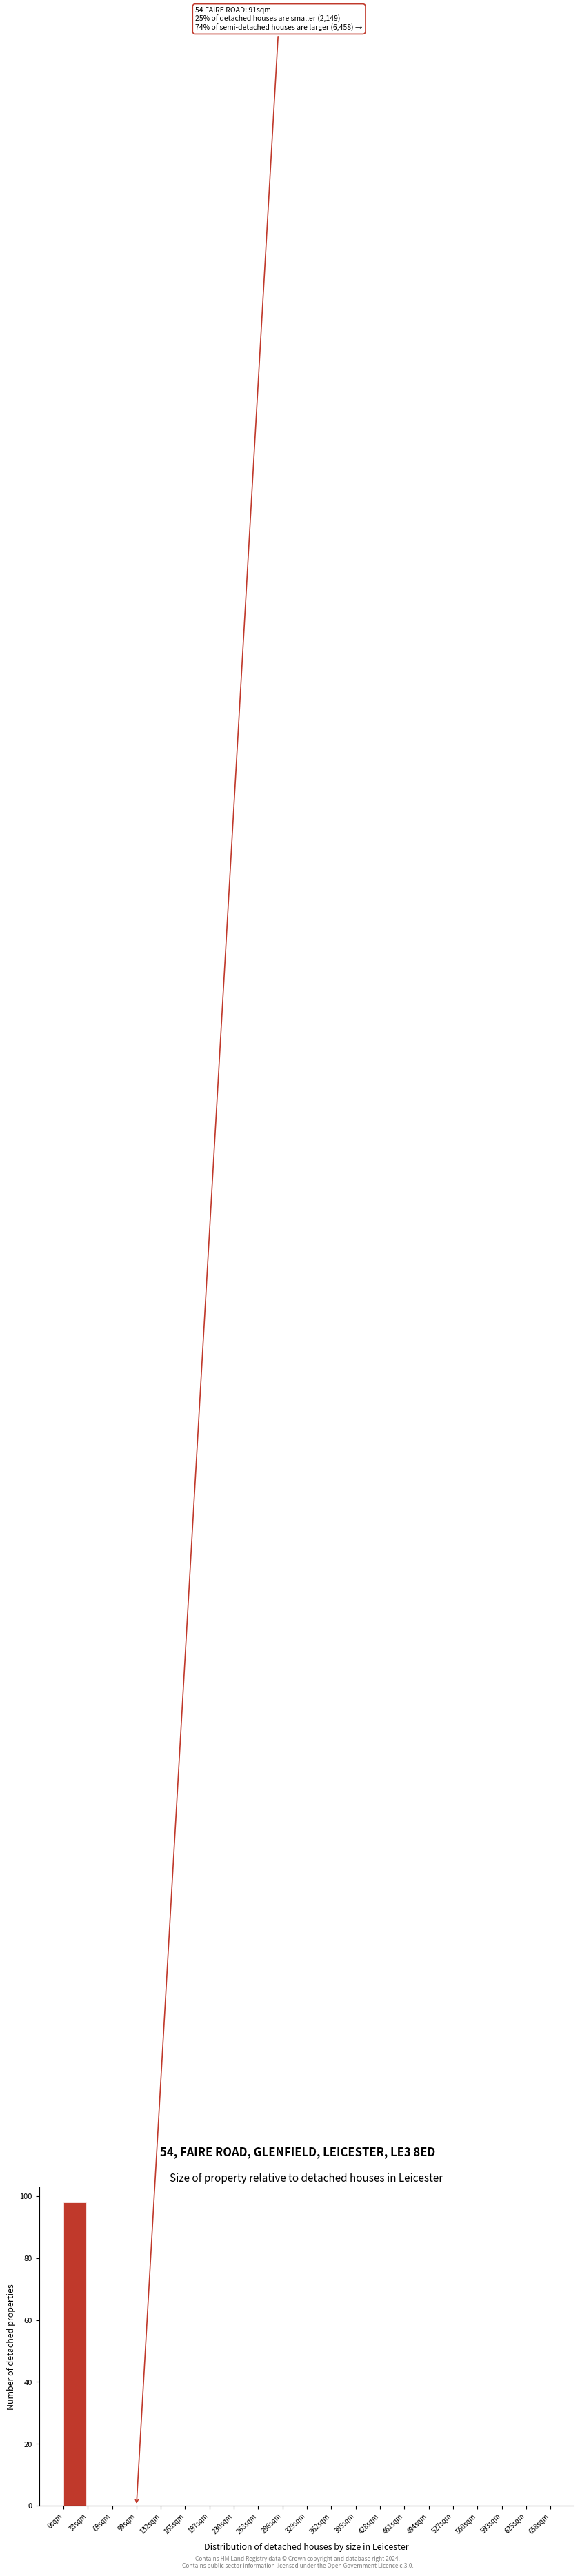

Over which range of the x-axis is the bar tallest?

0 to 33